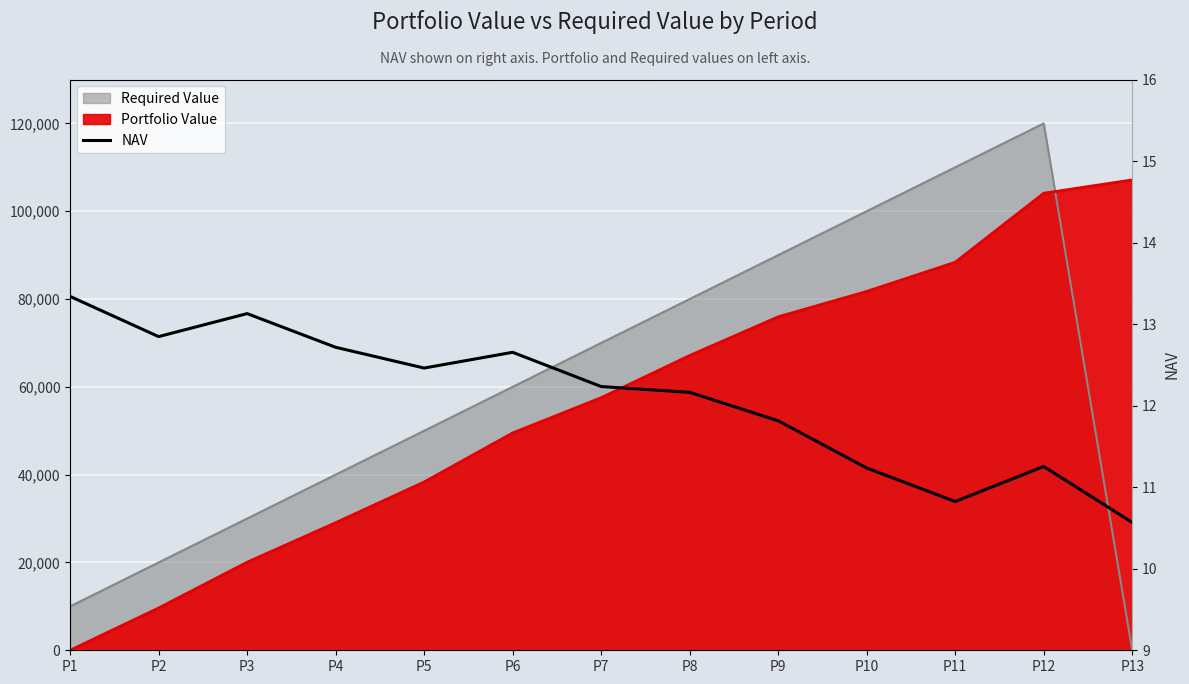

What is the sum of the values at P2 and P11?

23.7